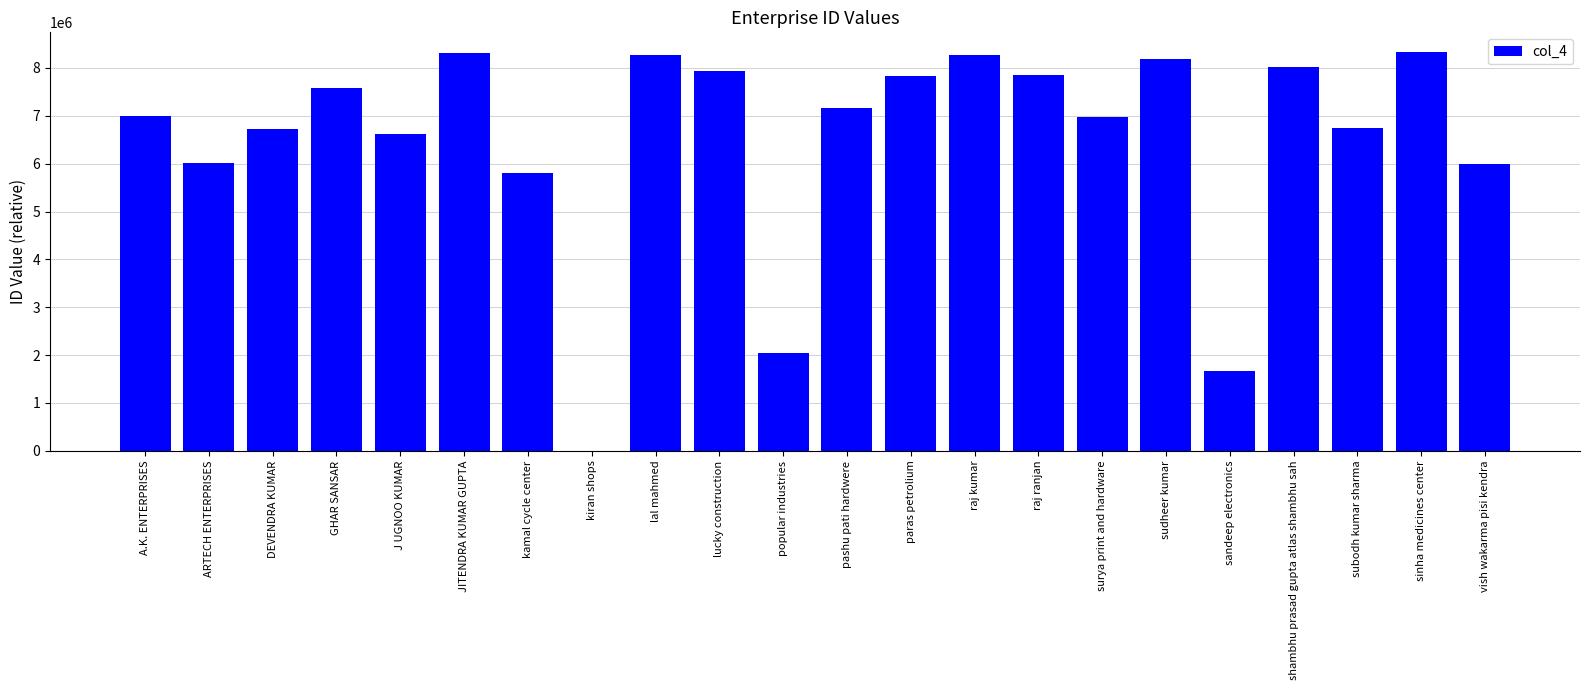

What is the sum of all values?

143327670